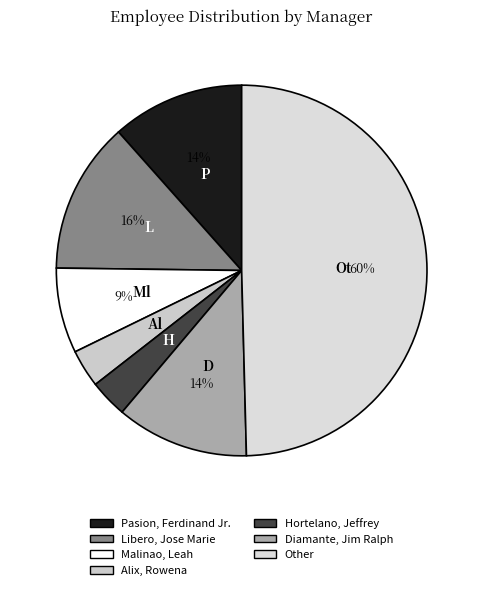

To the nearest percent, what is the difference between the largest and smallest slice percentages?

46%